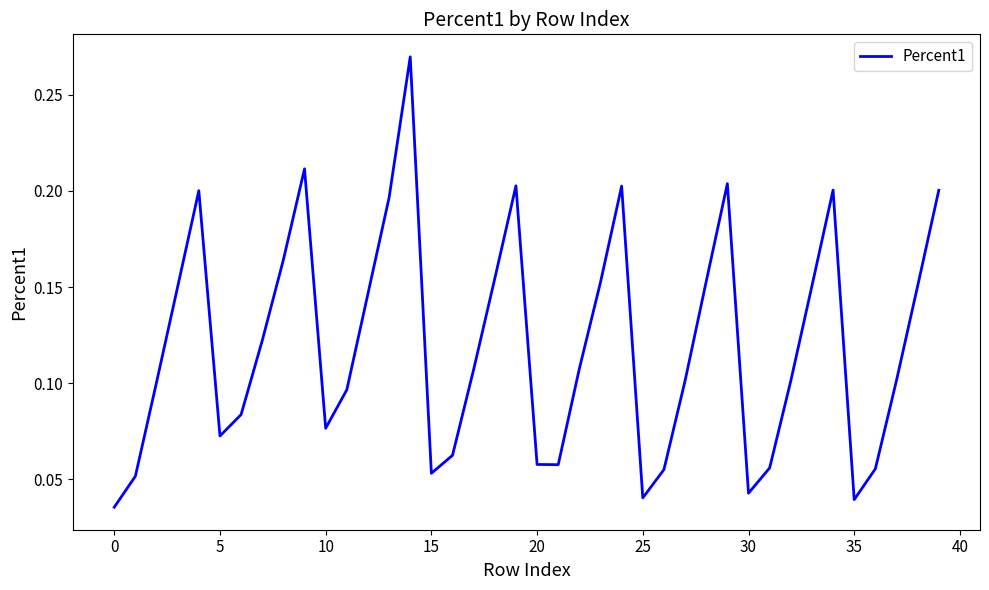

How many lines are shown in the chart?

1